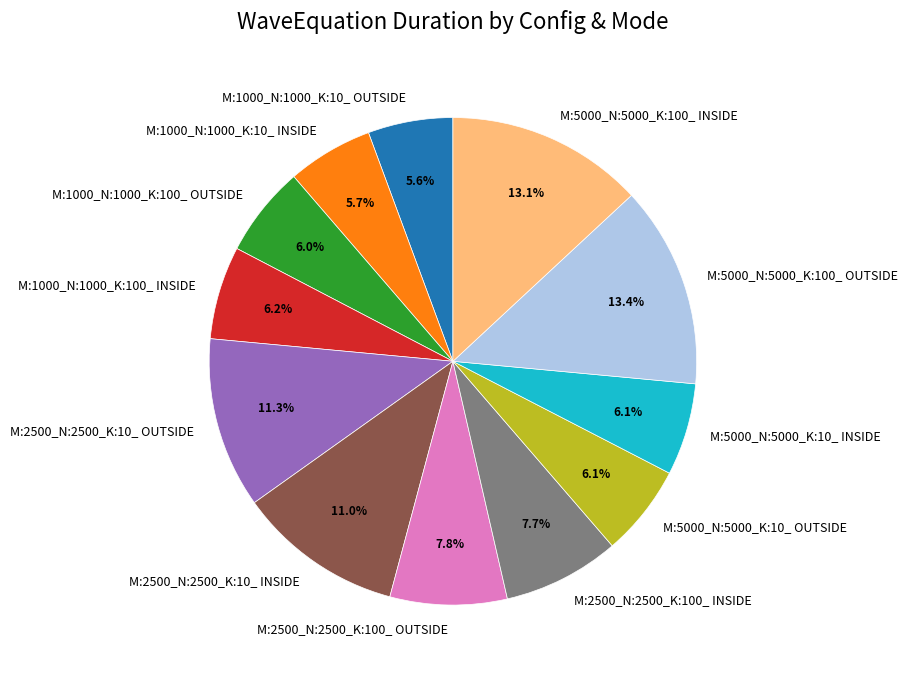

What percentage is the M:5000_N:5000_K:100_ OUTSIDE slice, to the nearest percent?

13%